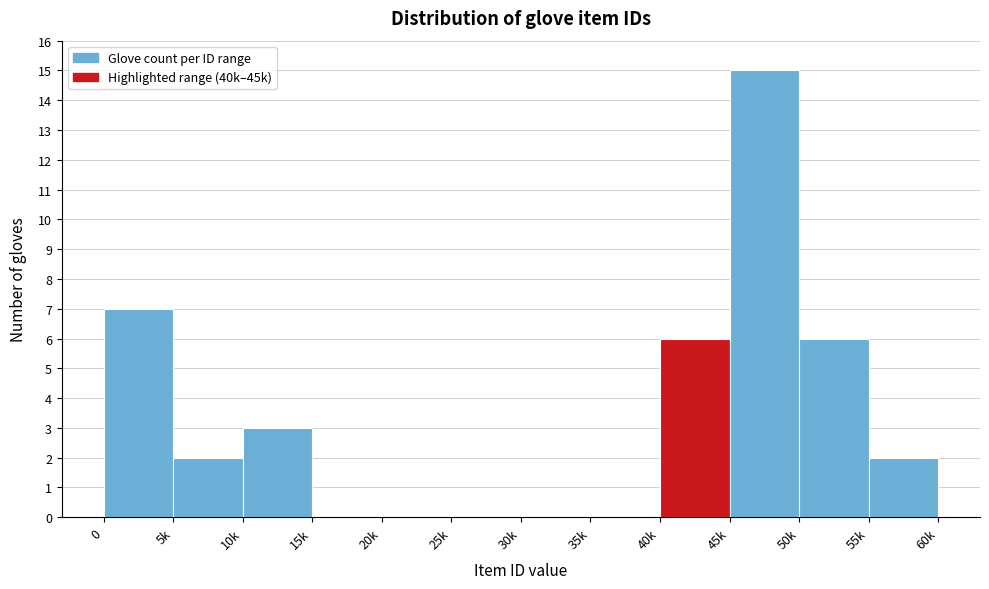

Reading left to right, what are all the values shown in this chart?

0=7	5k=2	10k=3	15k=0	20k=0	25k=0	30k=0	35k=0	40k=6	45k=15	50k=6	55k=2